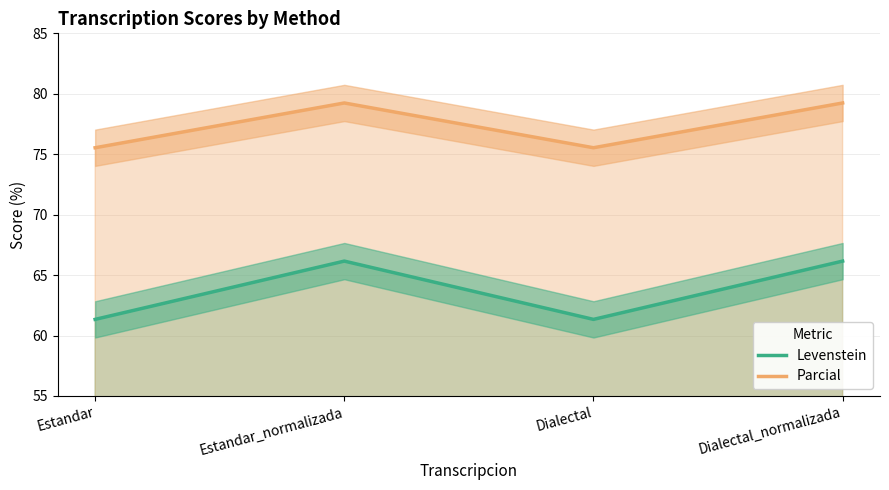

What position from the left is Dialectal?

3